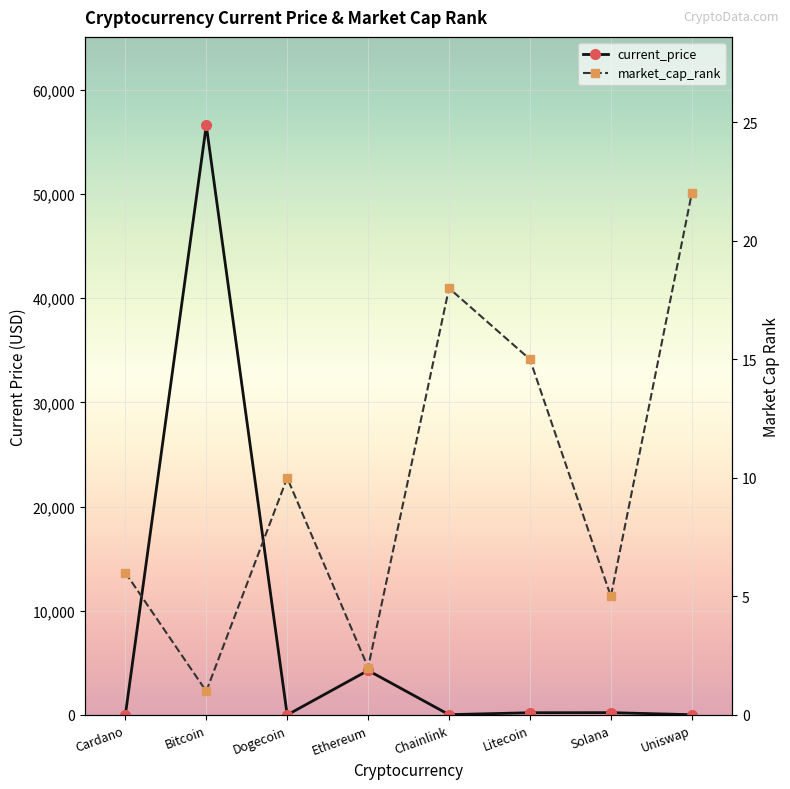

How many lines are shown in the chart?

2